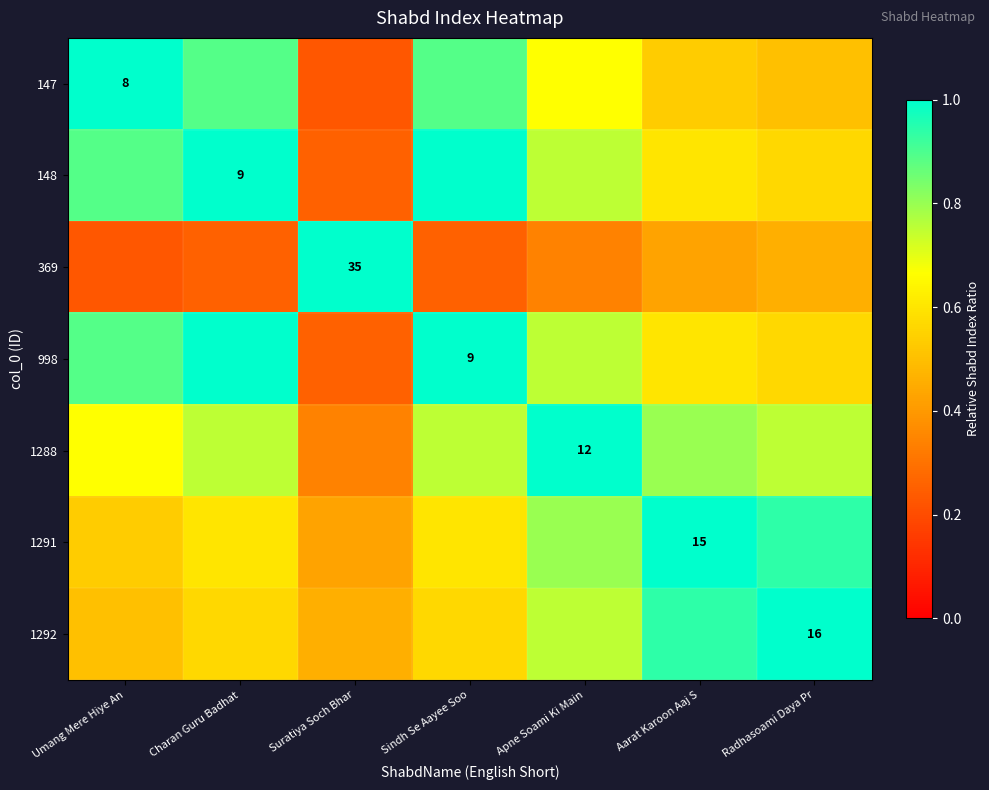

At which label does 1291 reach its minimum?

Suratiya Soch Bhar